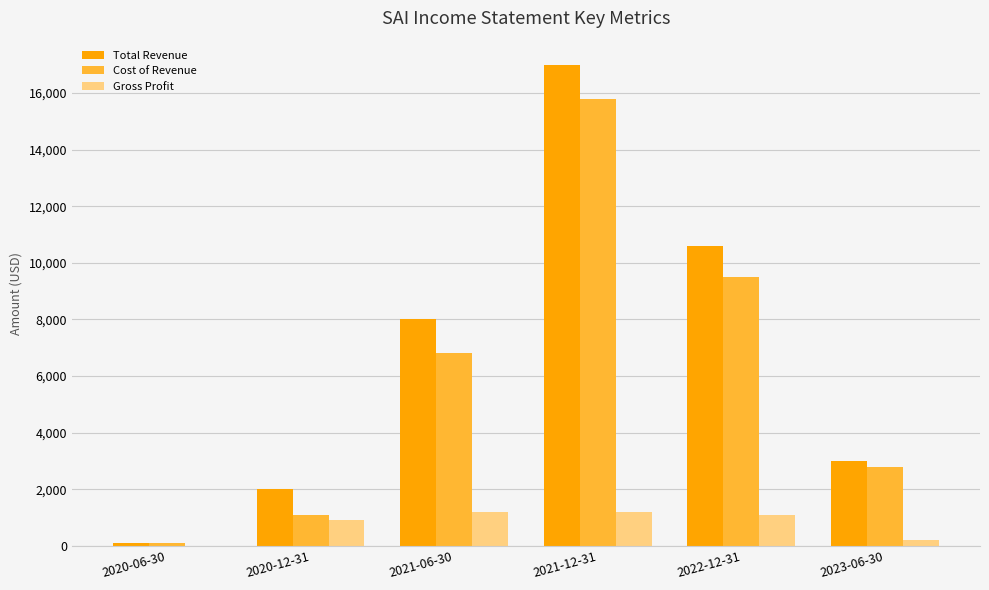

Where does the Gross Profit series first go above 1100?

2021-06-30